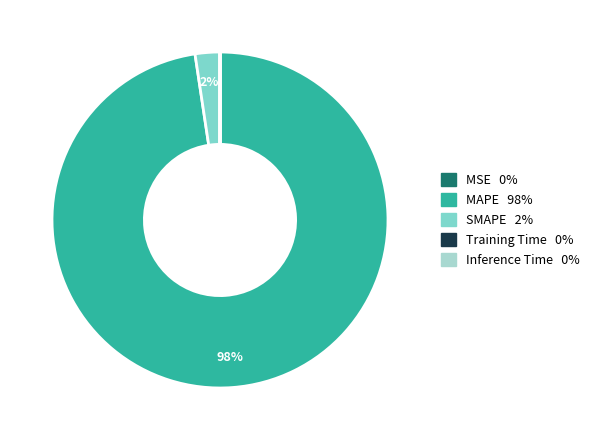

To the nearest percent, what is the difference between the largest and smallest slice percentages?

98%